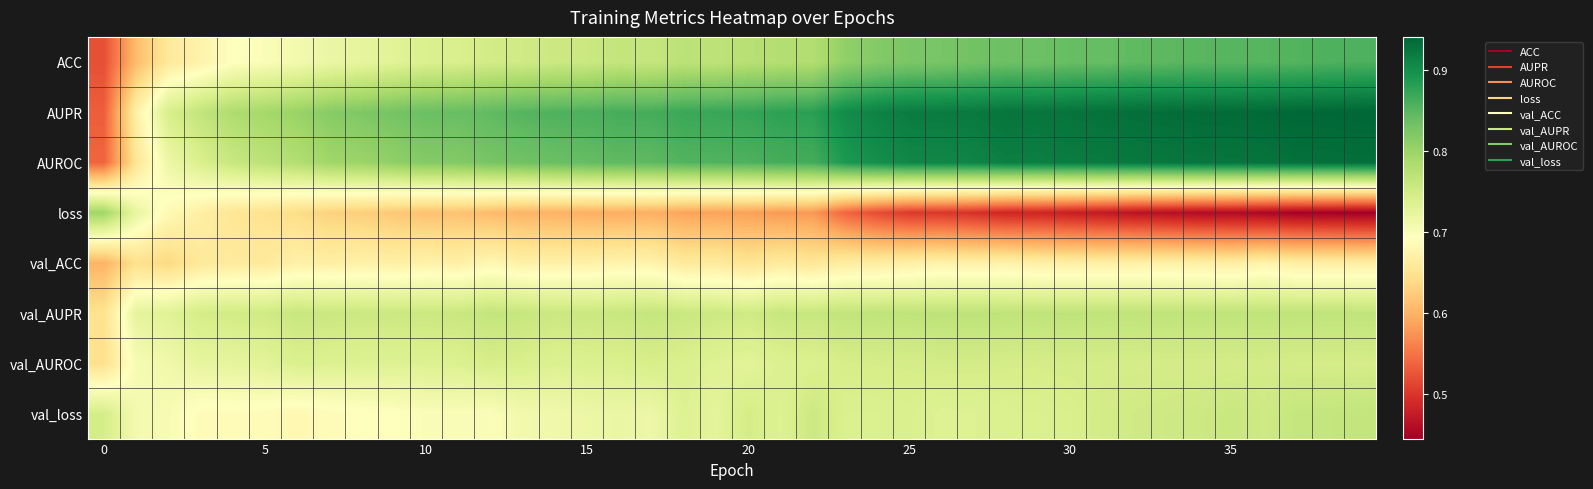

What is the smallest value displayed?

0.4